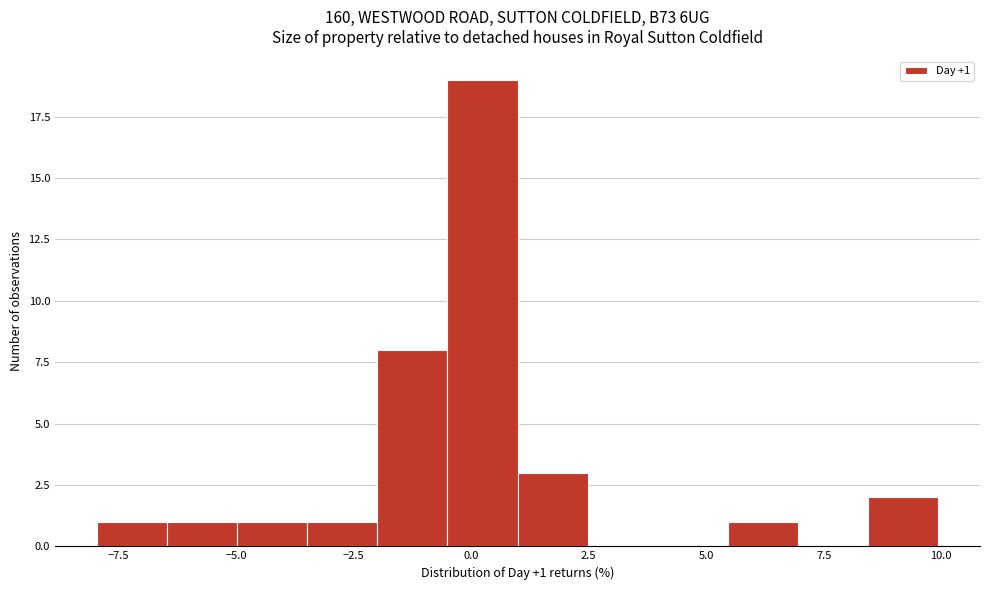

Around what value on the x-axis is the tallest bar? Give the approximate position of its centre, as read against the axis.

0.0